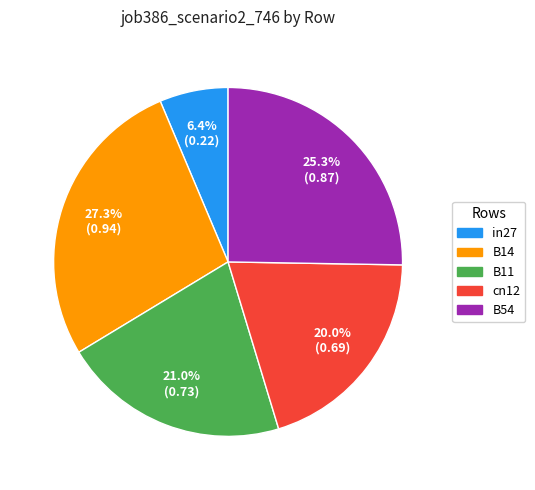

Between in27 and B14, which is larger?

B14